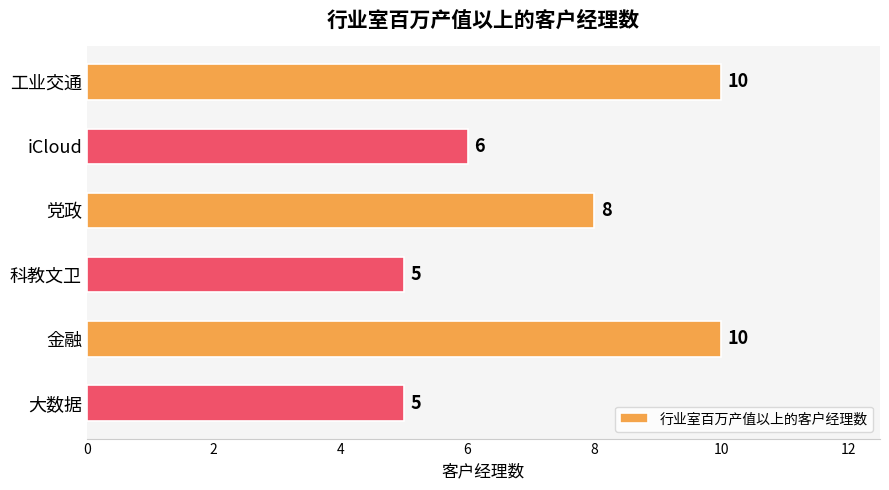

What is the sum of all values?

44